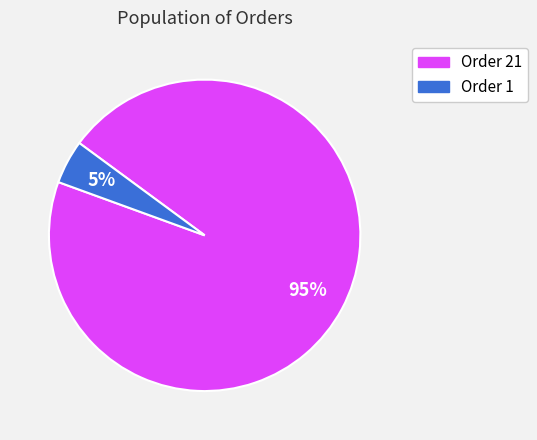

How many slices are in this pie chart?

2